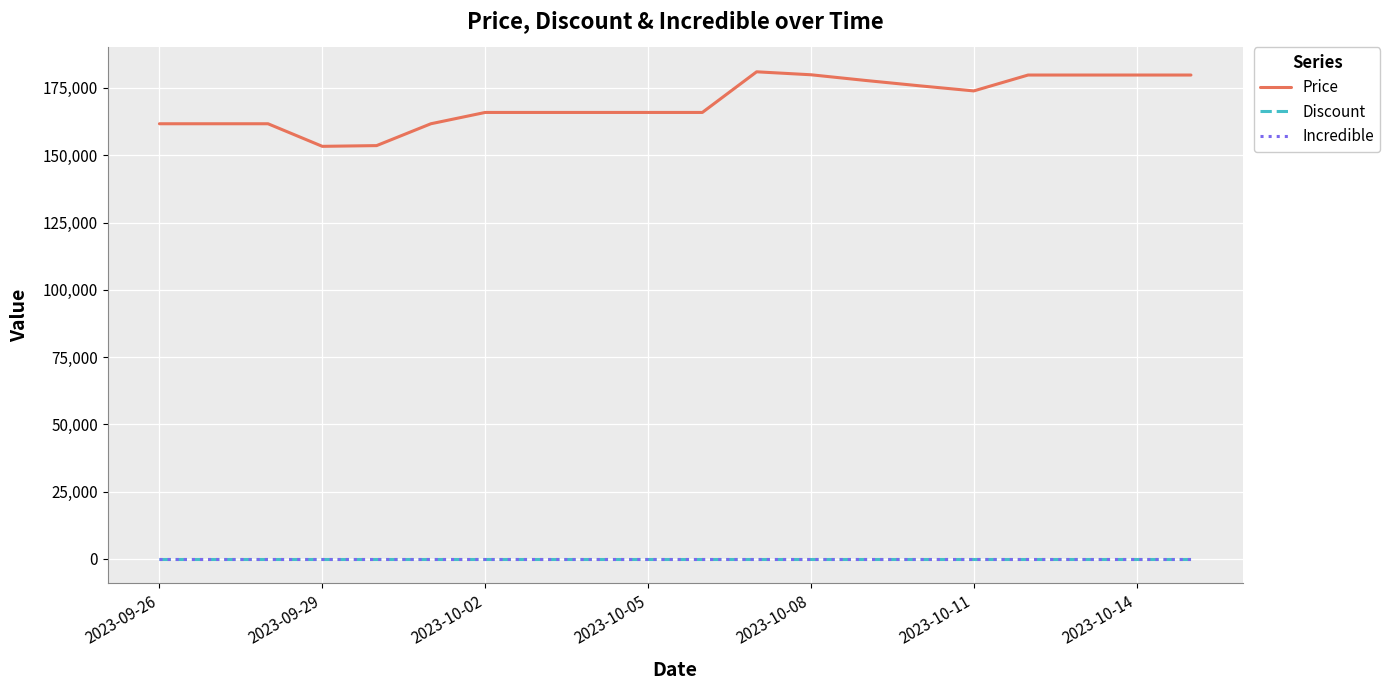

Which series has the largest range (max minus min)?

Price